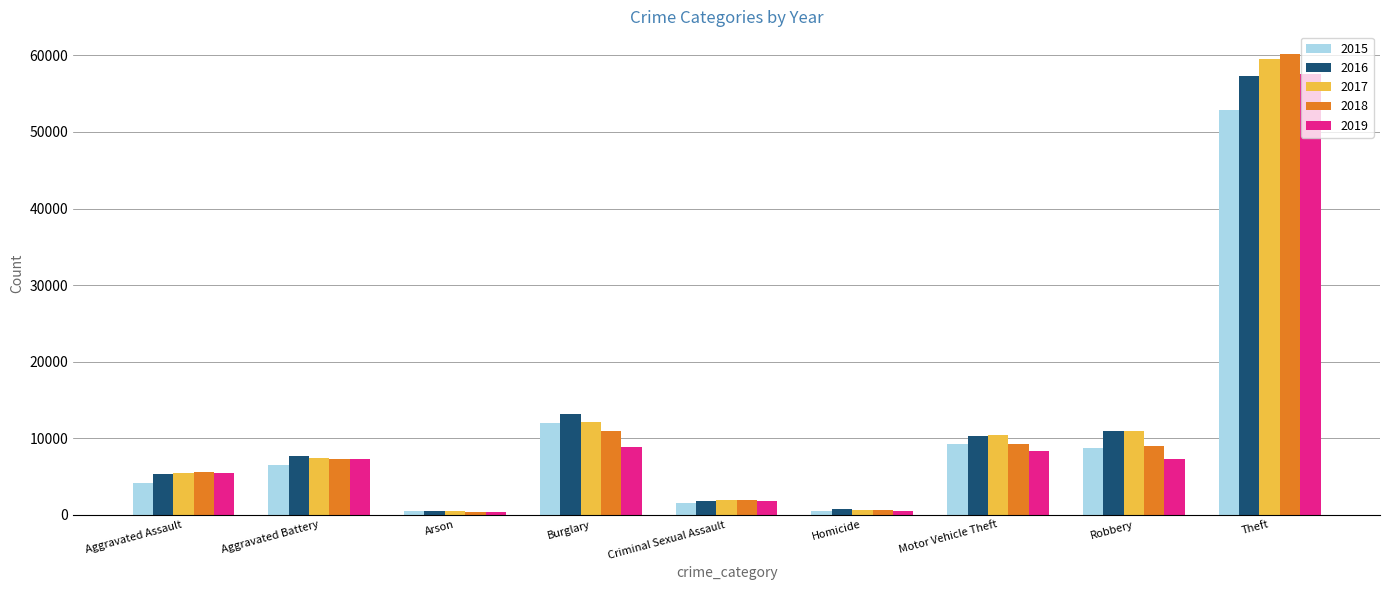

Is it true that 2019 equals 8888 at Burglary?

True